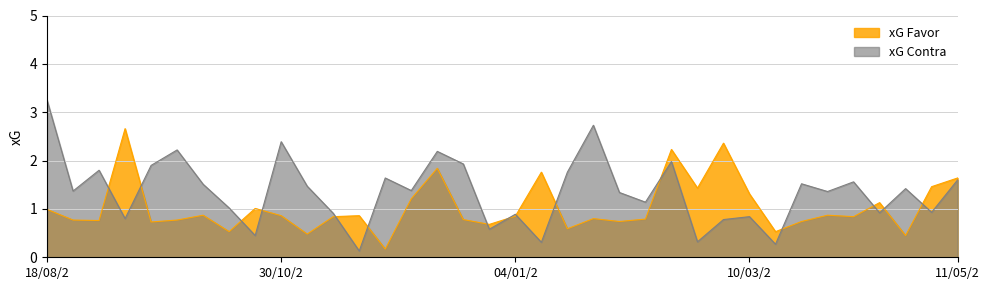

What is the difference between the maximum and minimum values in the xG Favor series?

2.5